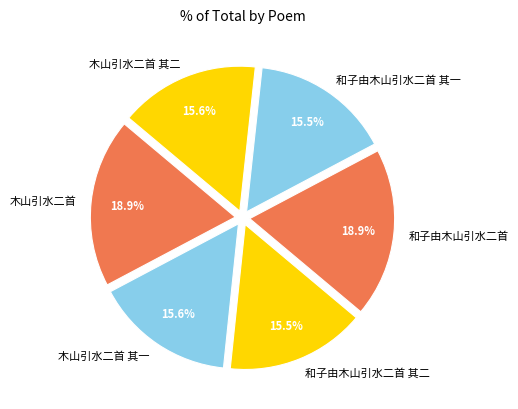

Is 木山引水二首 the majority of the pie?

No